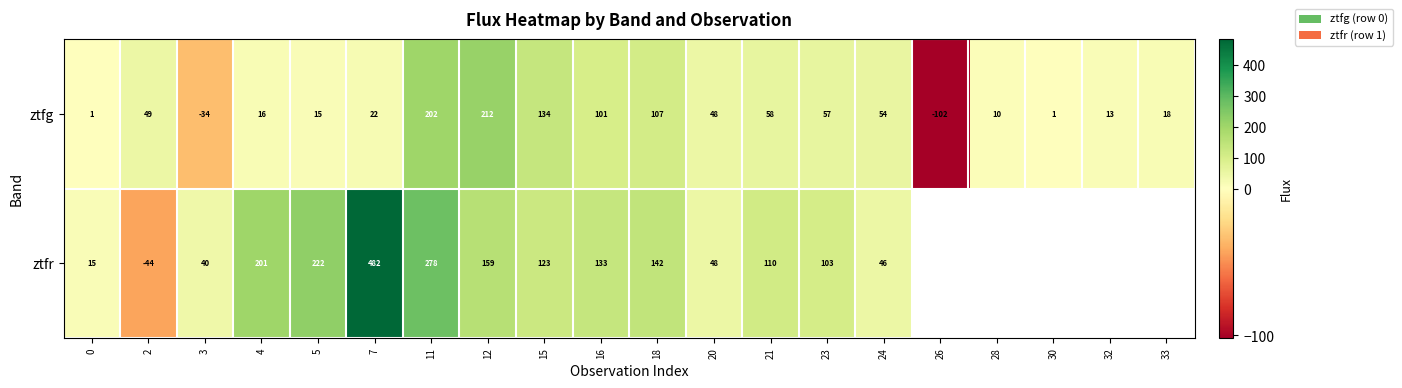

At 3, list the series in order from largest to smallest.

ztfr, ztfg